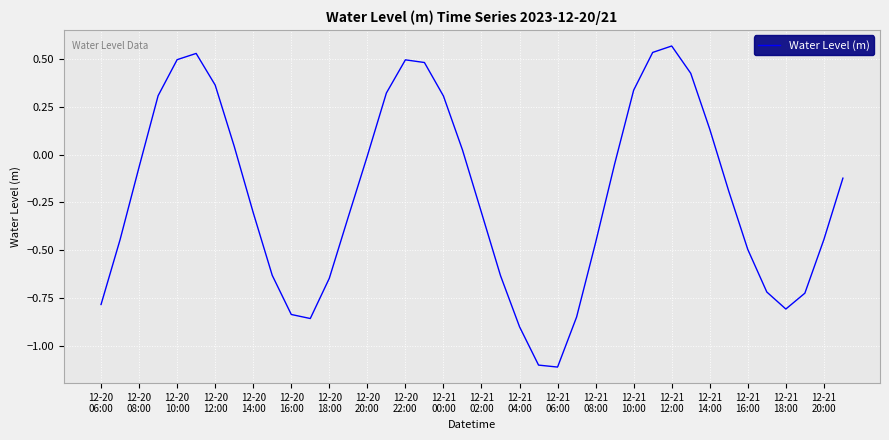

What is the difference between the maximum and minimum values?

1.7